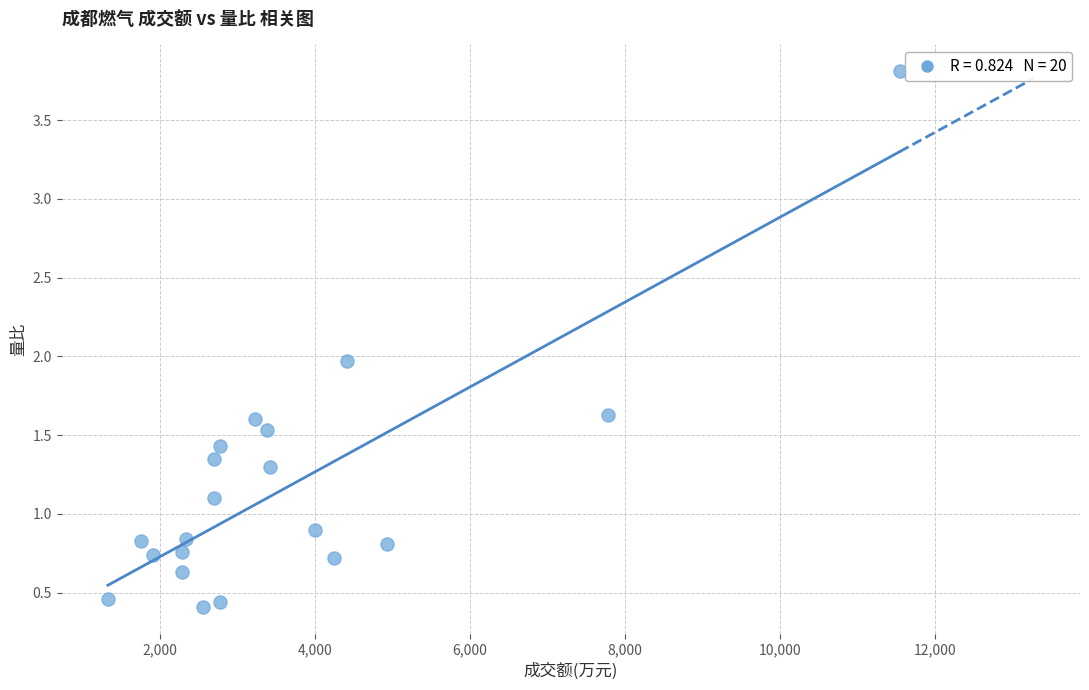

What is the range of X values (max minus min)?

10217.0